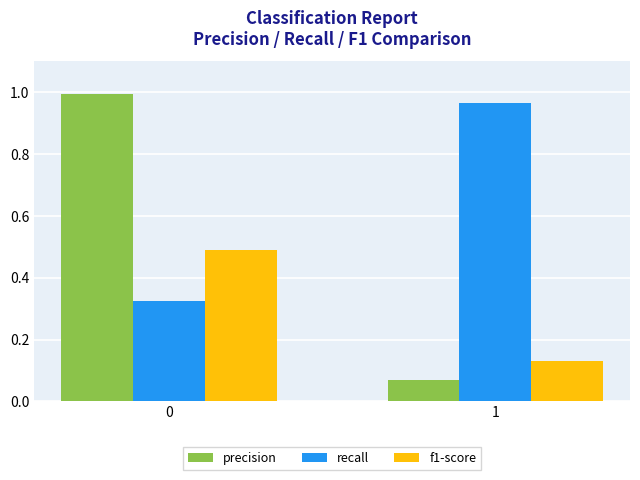

Rank the series at 1 from highest to lowest value.

recall, f1-score, precision